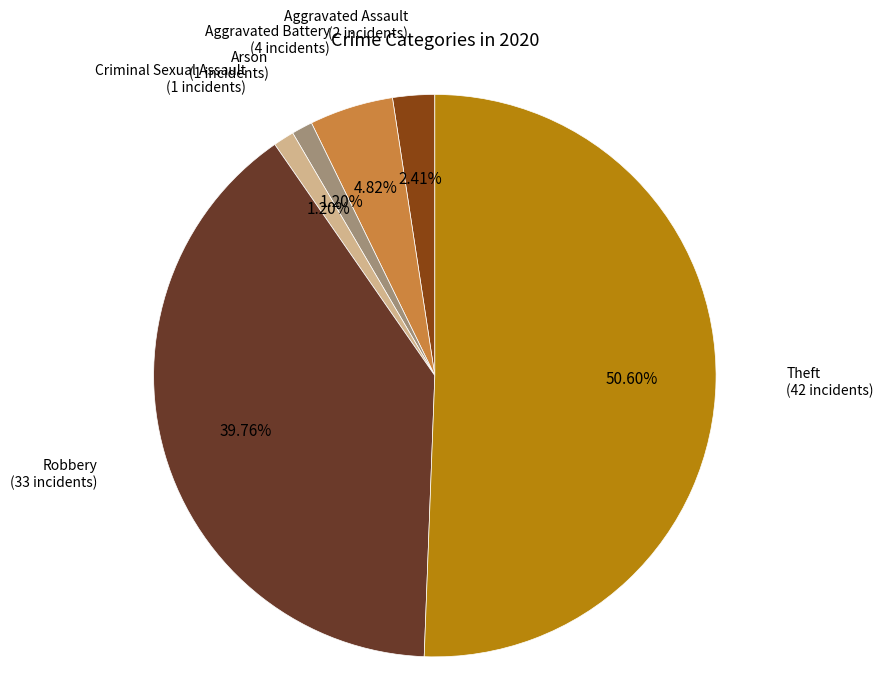

Is there a majority slice in this chart?

Yes